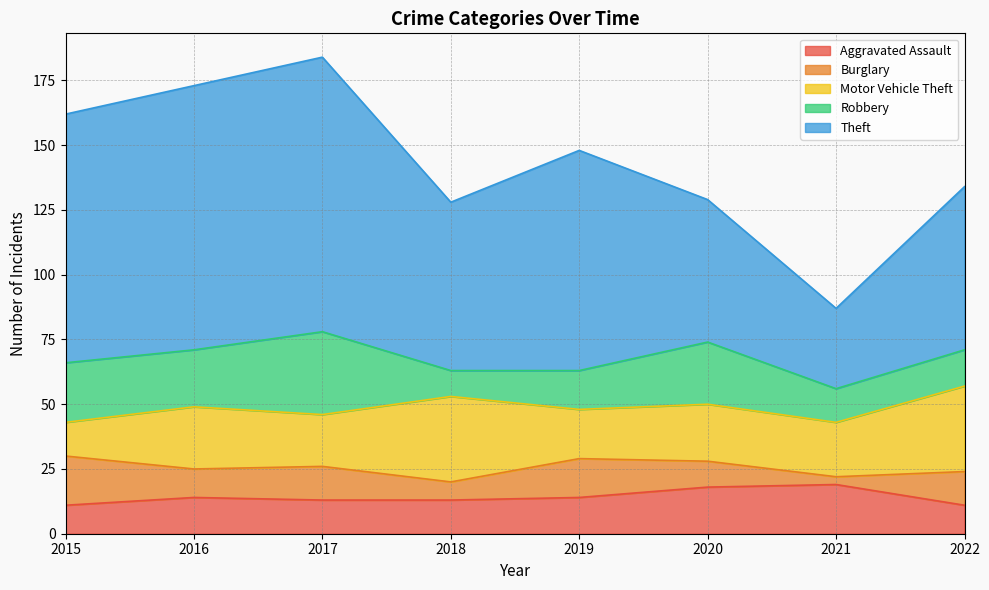

Between 2019 and 2016, which is larger?

2019